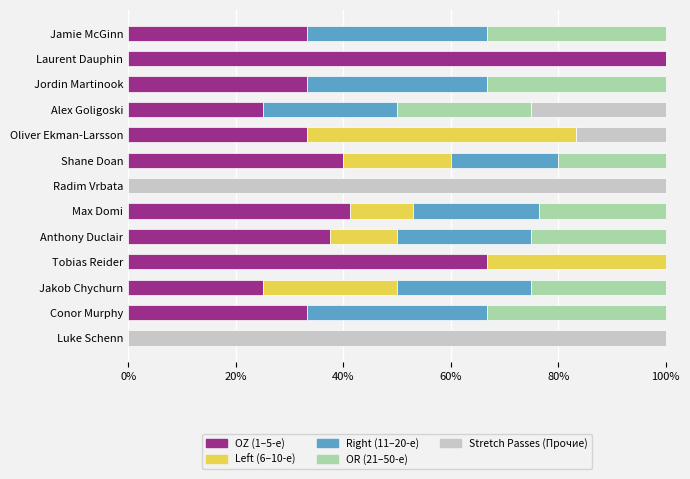

What is the total value across all series at Jakob Chychurn?

100.0